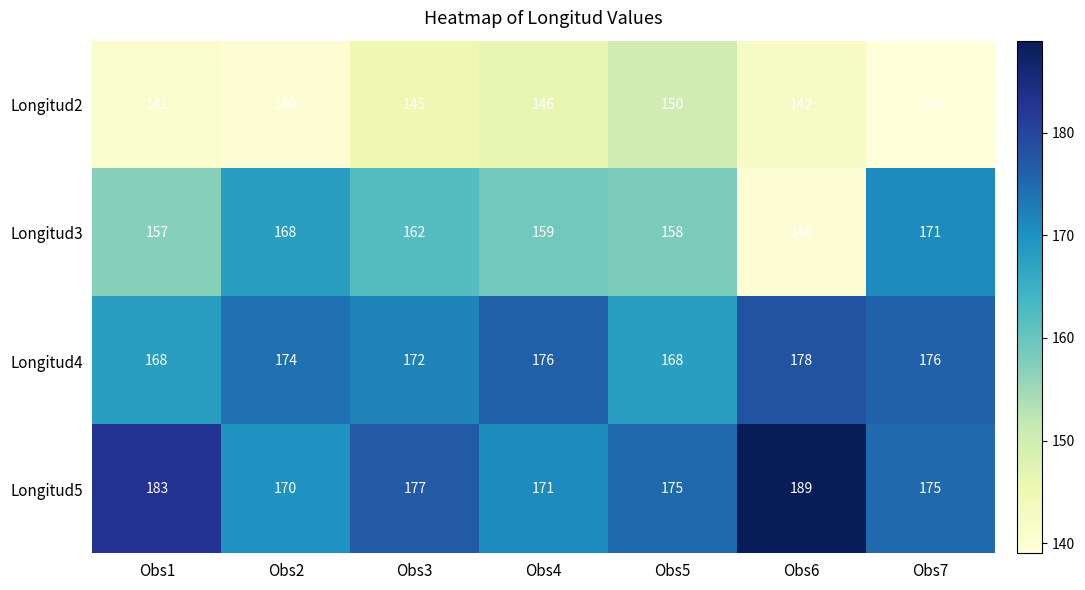

Where is Longitud2 nearest to the value 144?

Obs3